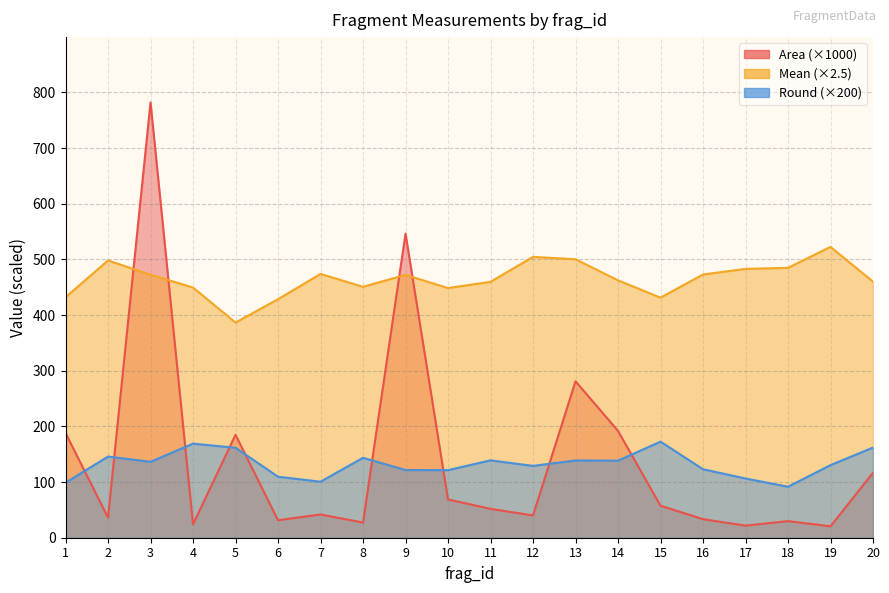

What is the minimum value for Round?

91.6